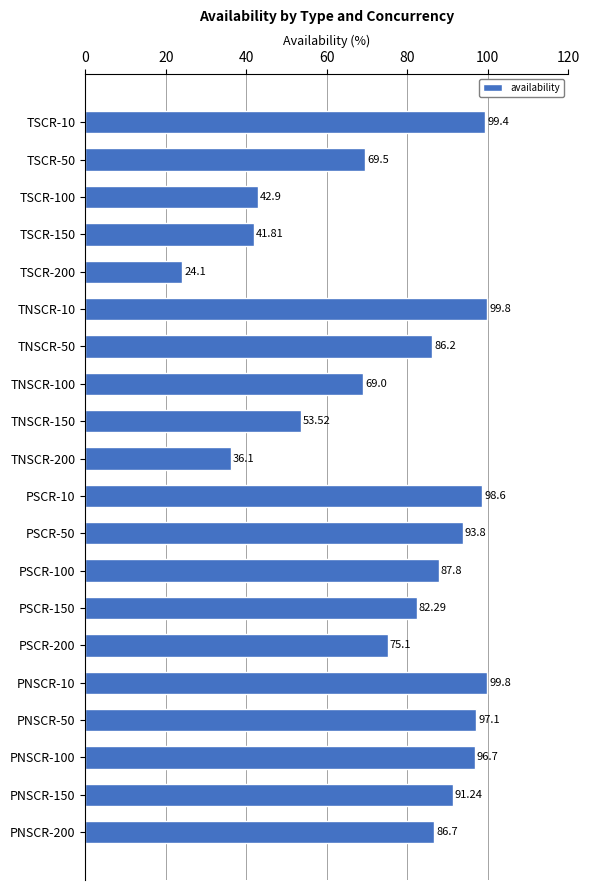

How many bars are there in total?

20